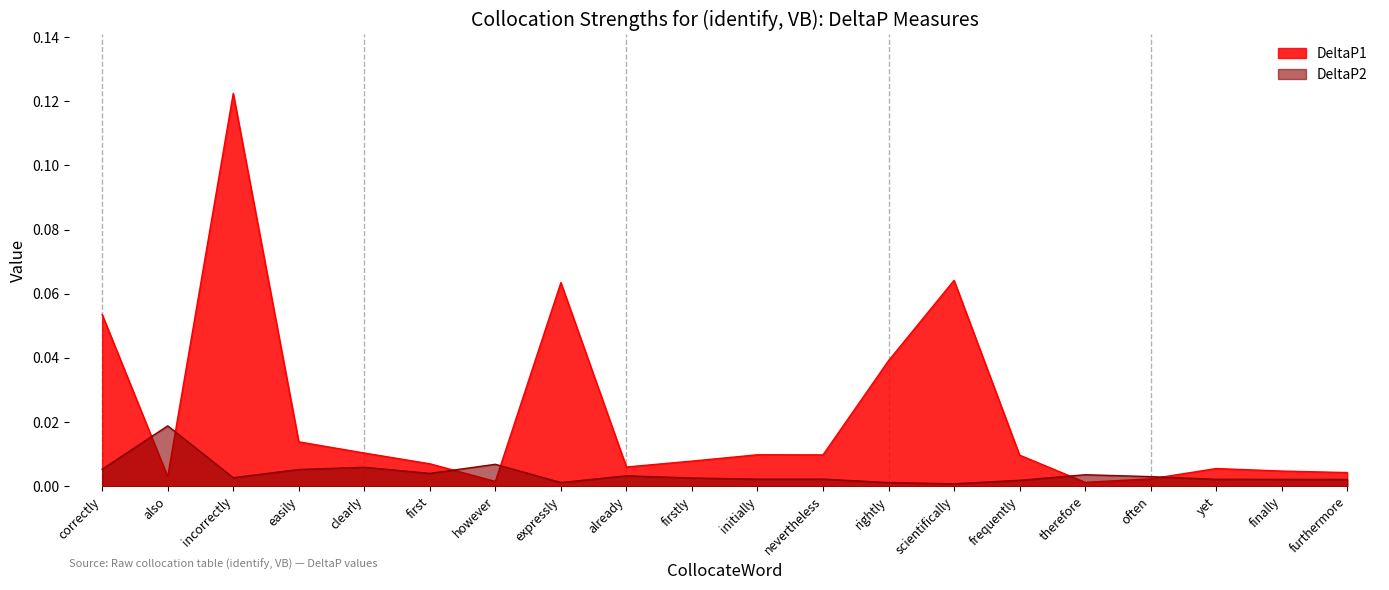

Rank the series at firstly from highest to lowest value.

DeltaP1, DeltaP2